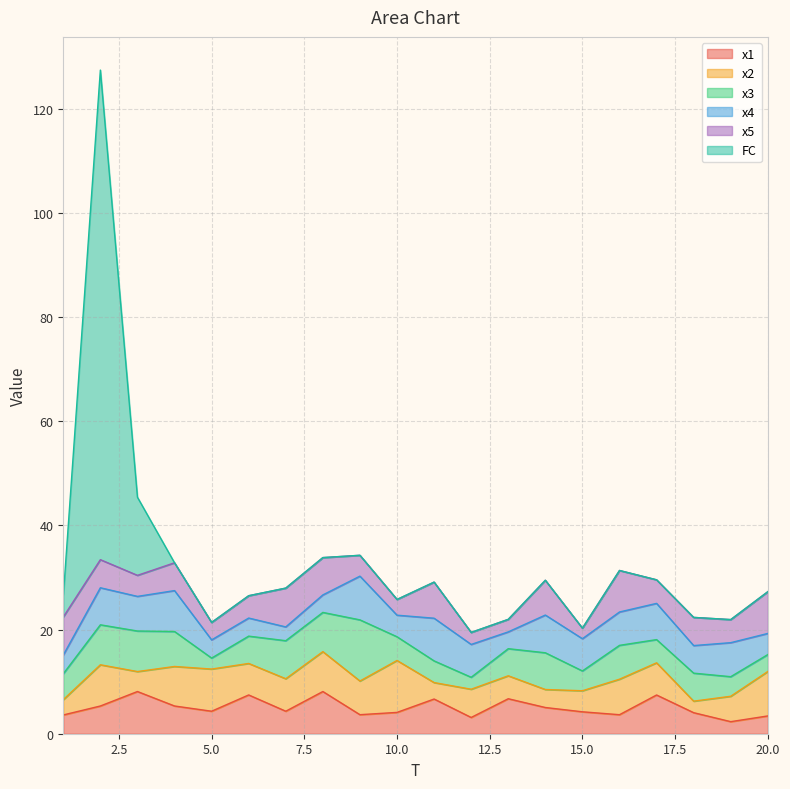

What is the difference between the maximum and second lowest values in the x2 series?

7.0